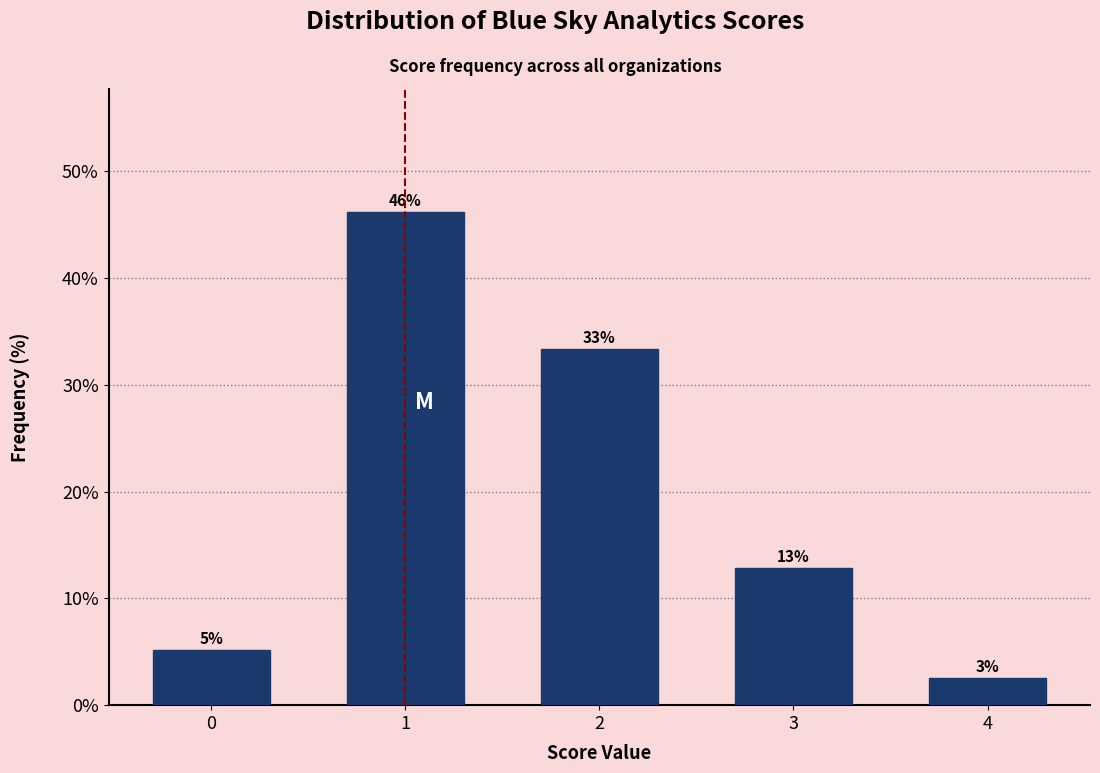

Does the chart contain any negative values?

No